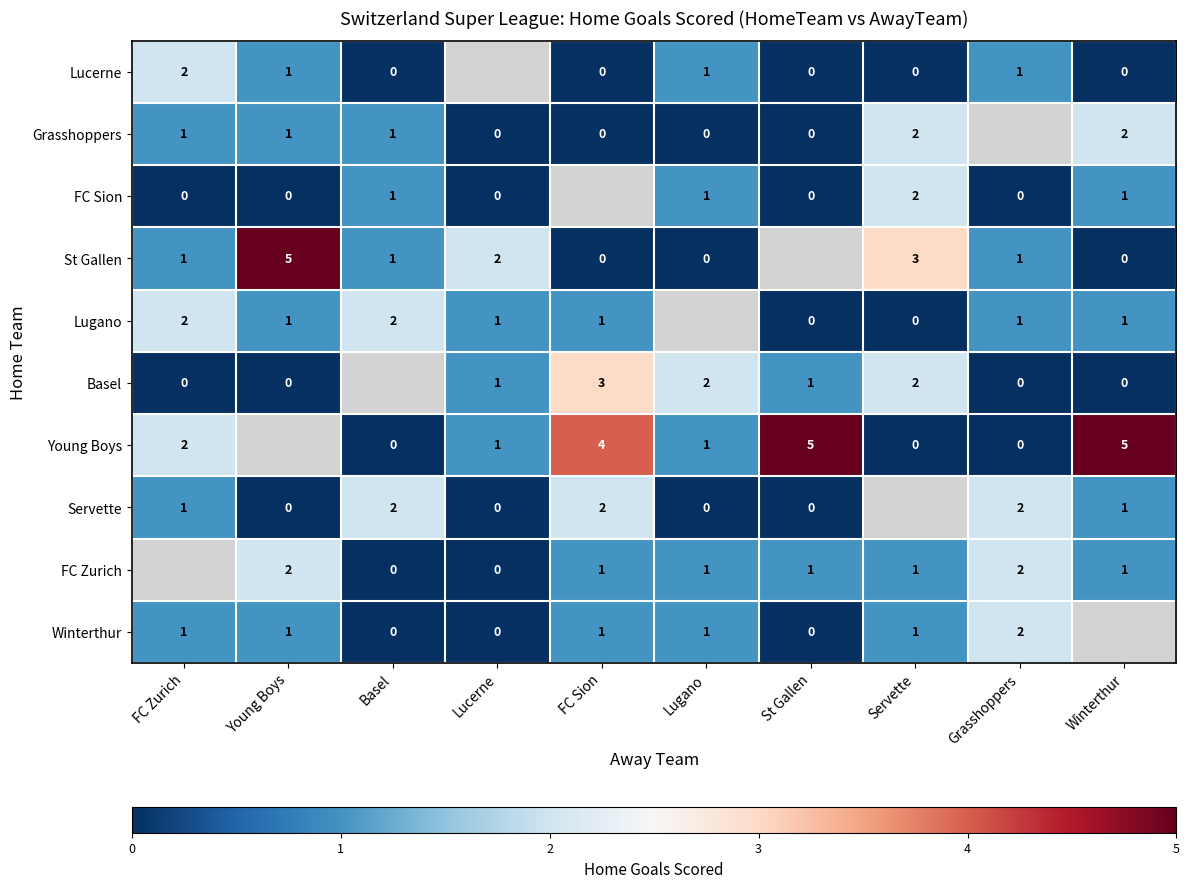

How many series are shown in this chart?

10